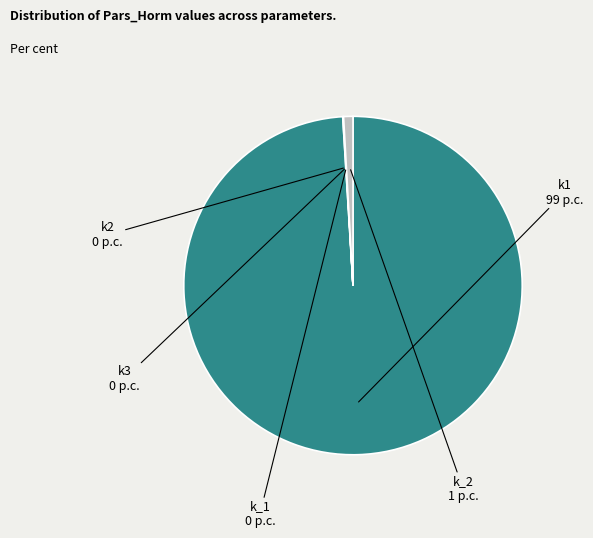

Which slice represents more than half of the pie?

k1